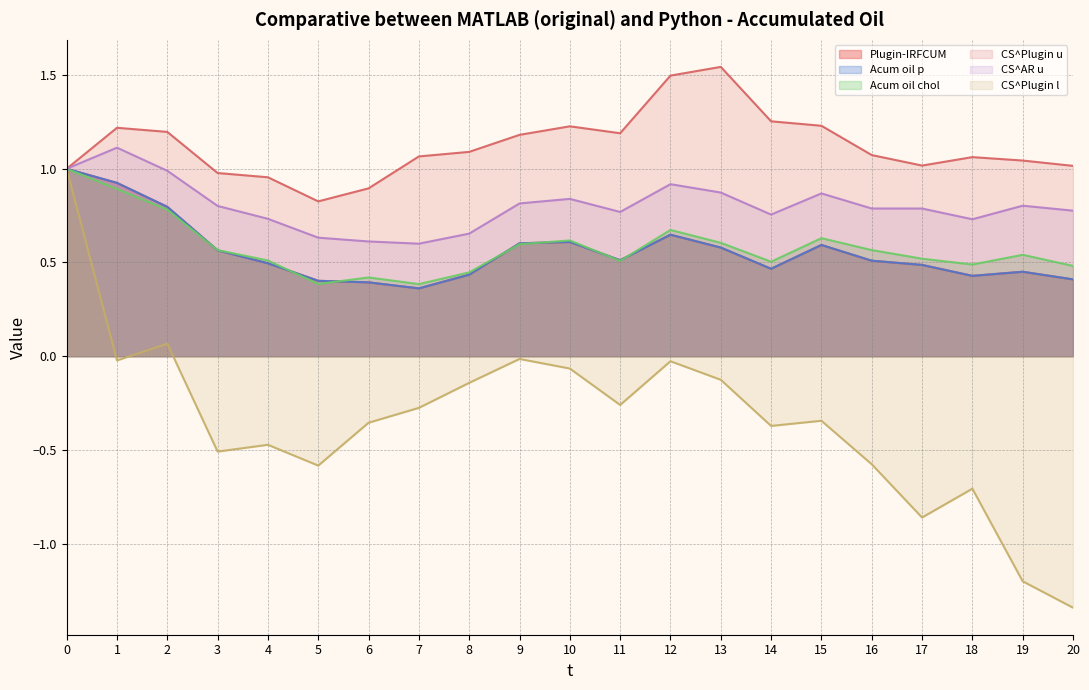

True or false: CS^Plugin l and Plugin-IRFCUM cross at least once.

False